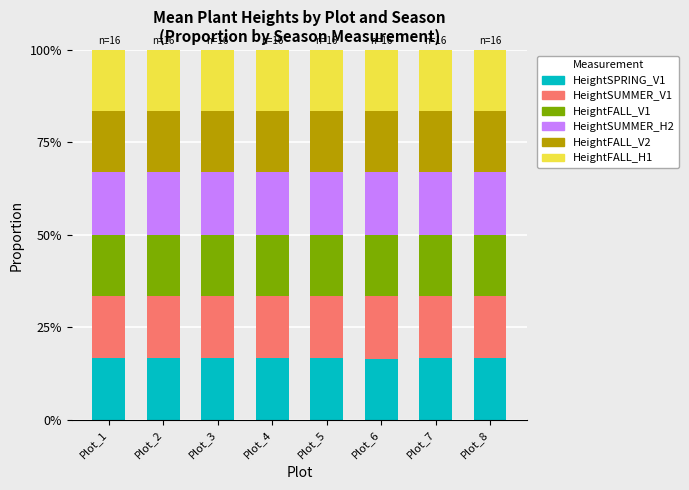

Which series changed the most between Plot_1 and Plot_7?

HeightSUMMER_H2